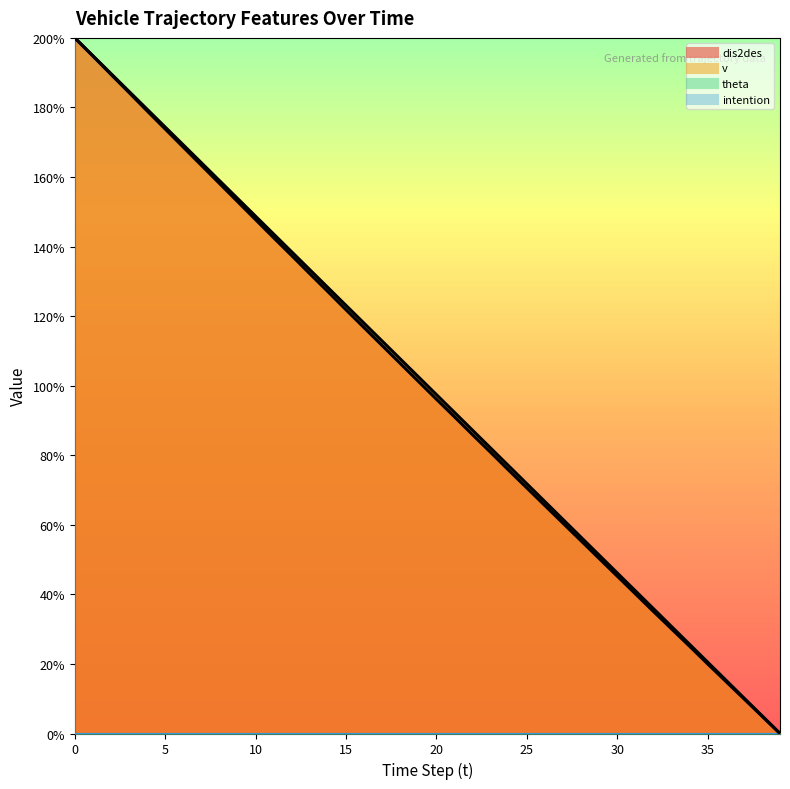

True or false: dis2des has more than 2 interior local peaks.

False